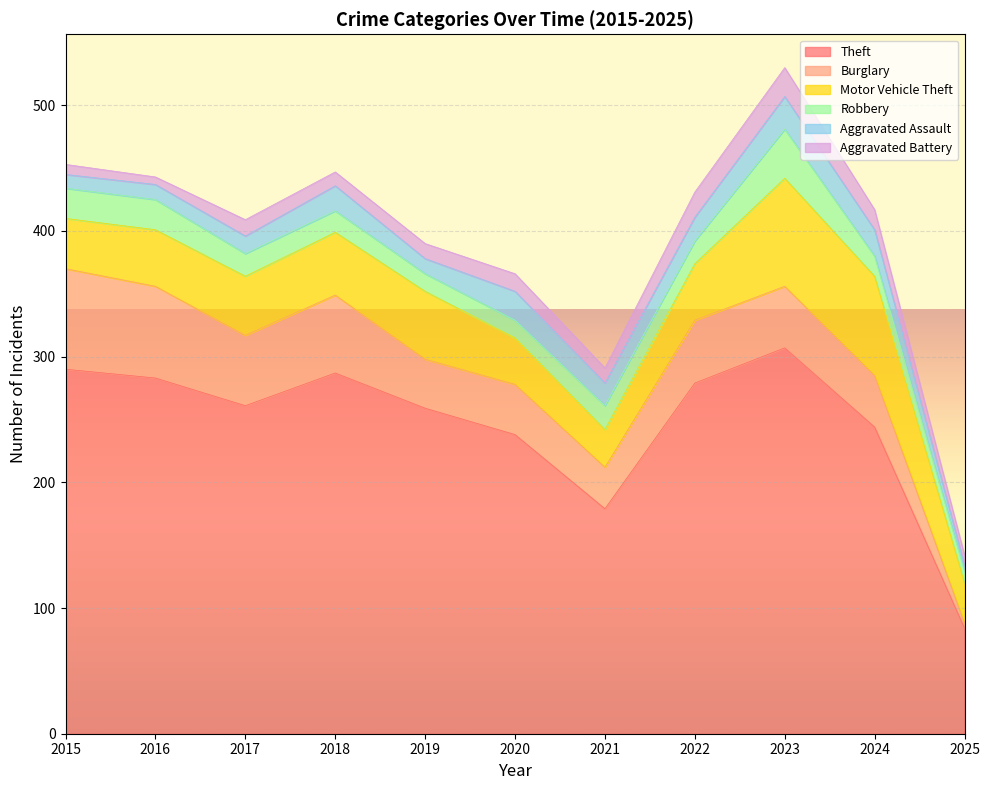

Which series has the largest total across all categories?

Theft